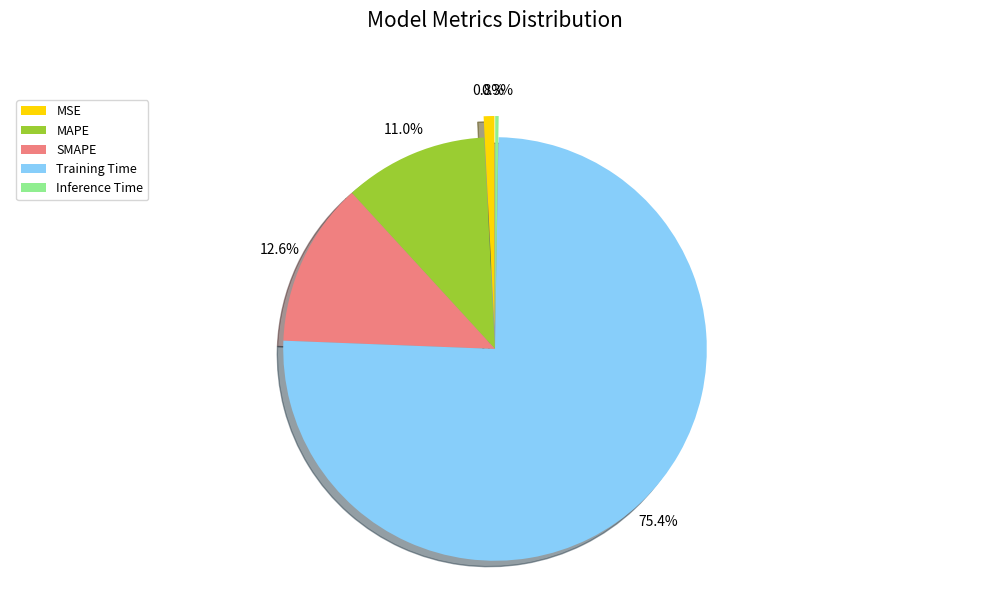

Which category has the biggest portion of the pie?

Training Time